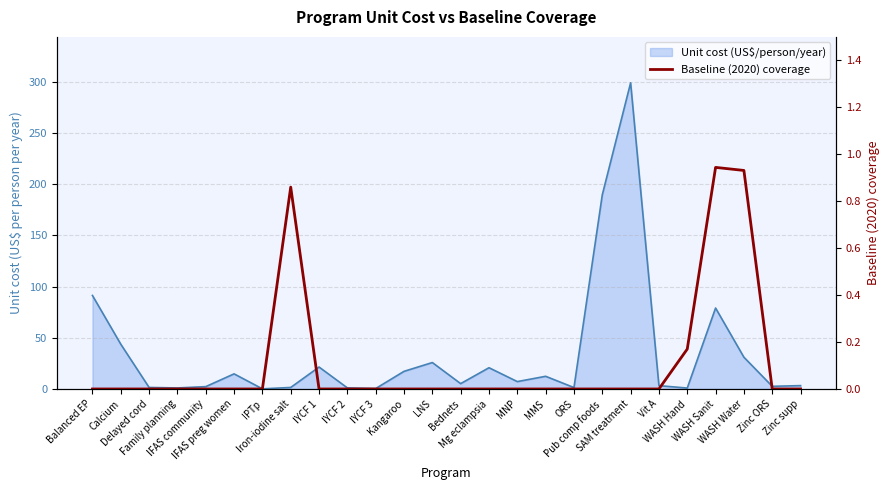

What is the label of the 3rd point from the right?

WASH Water